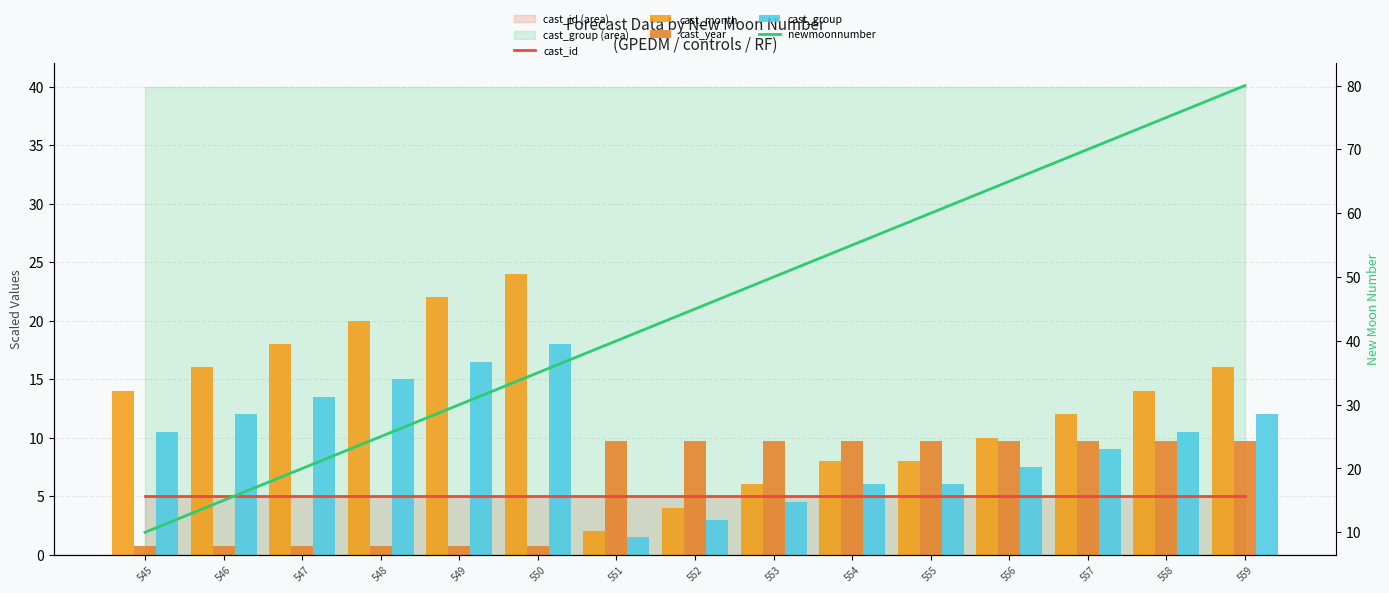

What is the maximum value for cast_year?

9.7